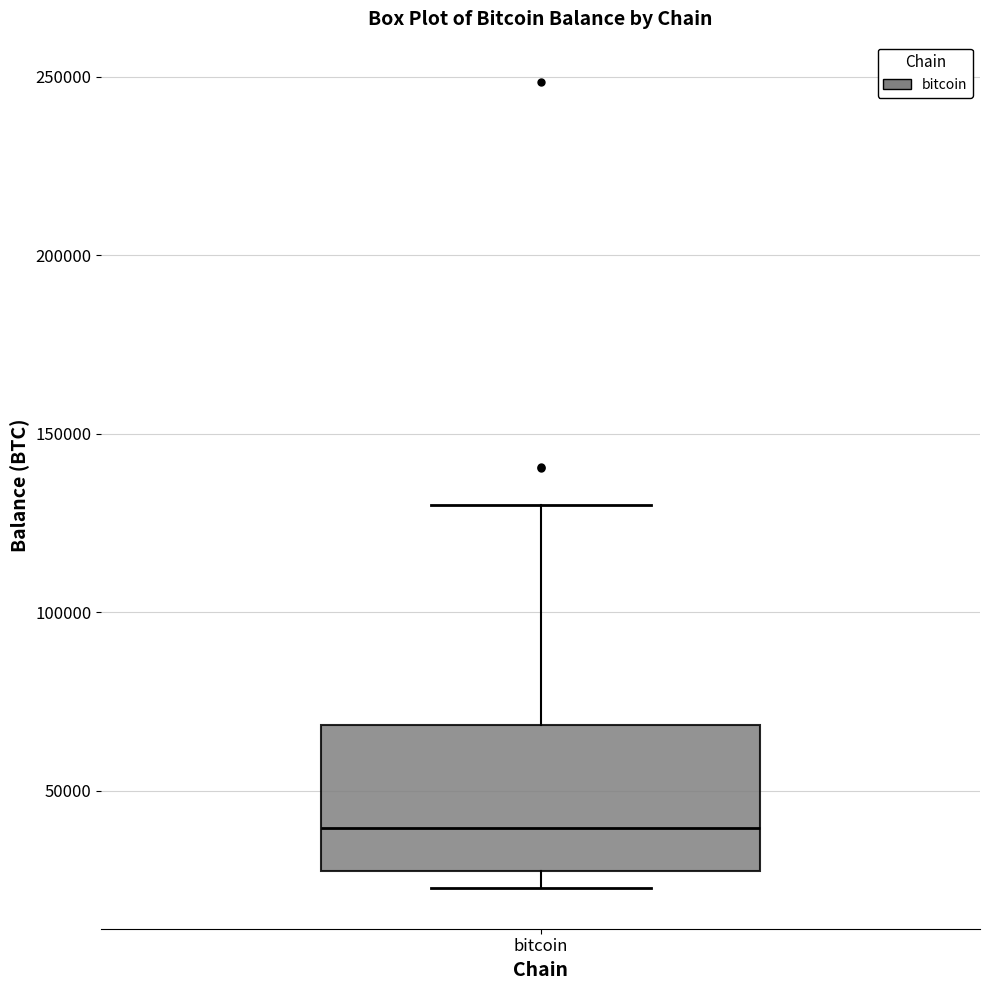

Where is the lower edge of the box for bitcoin on the y-axis? The values are not printed on the chart, so give them approximately, as read against the axis.

25000